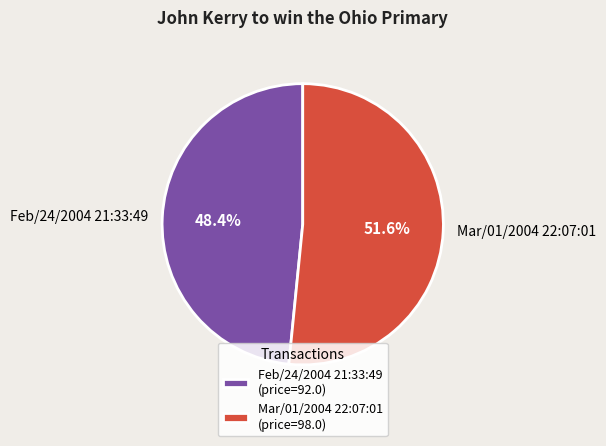

What portion of the pie excludes Mar/01/2004 22:07:01?

48.4%